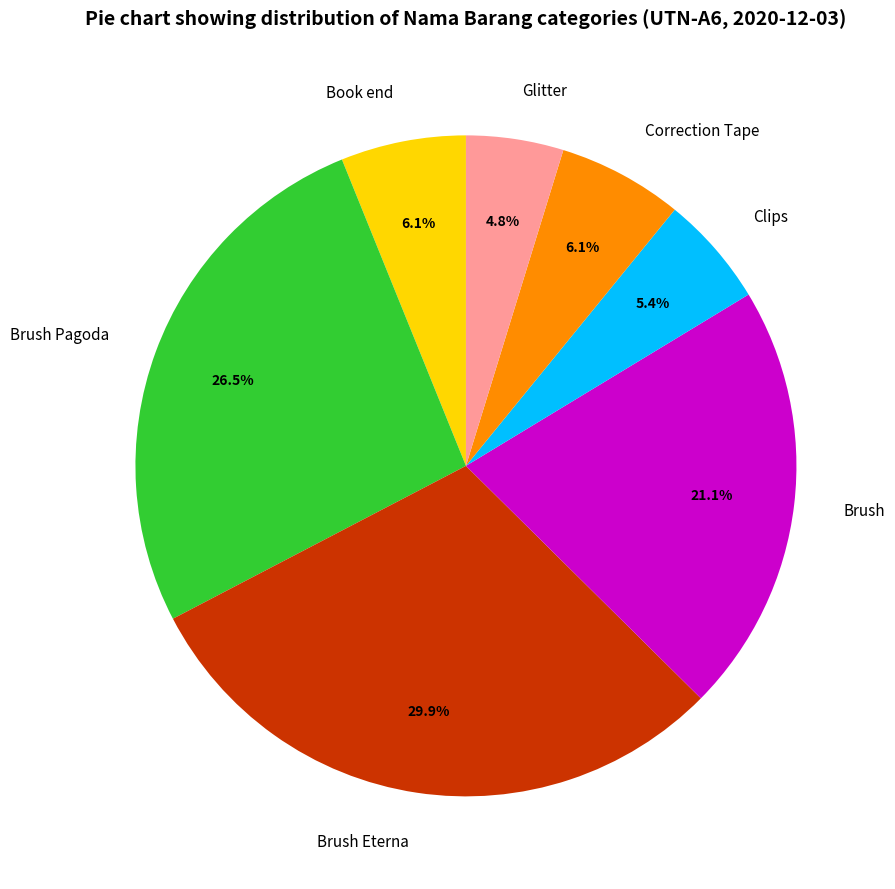

How many slices are in this pie chart?

7